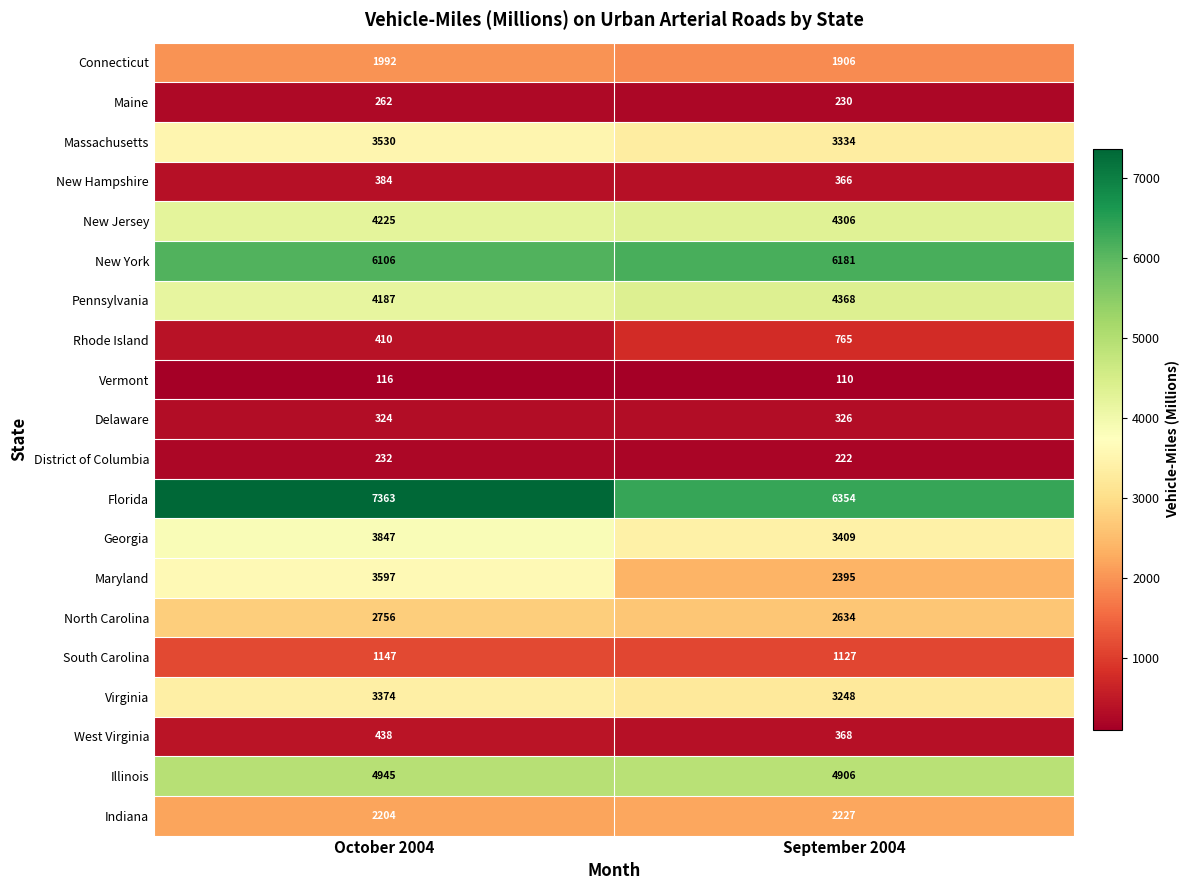

At October 2004, list the series in order from smallest to largest.

Vermont, District of Columbia, Maine, Delaware, New Hampshire, Rhode Island, West Virginia, South Carolina, Connecticut, Indiana, North Carolina, Virginia, Massachusetts, Maryland, Georgia, Pennsylvania, New Jersey, Illinois, New York, Florida